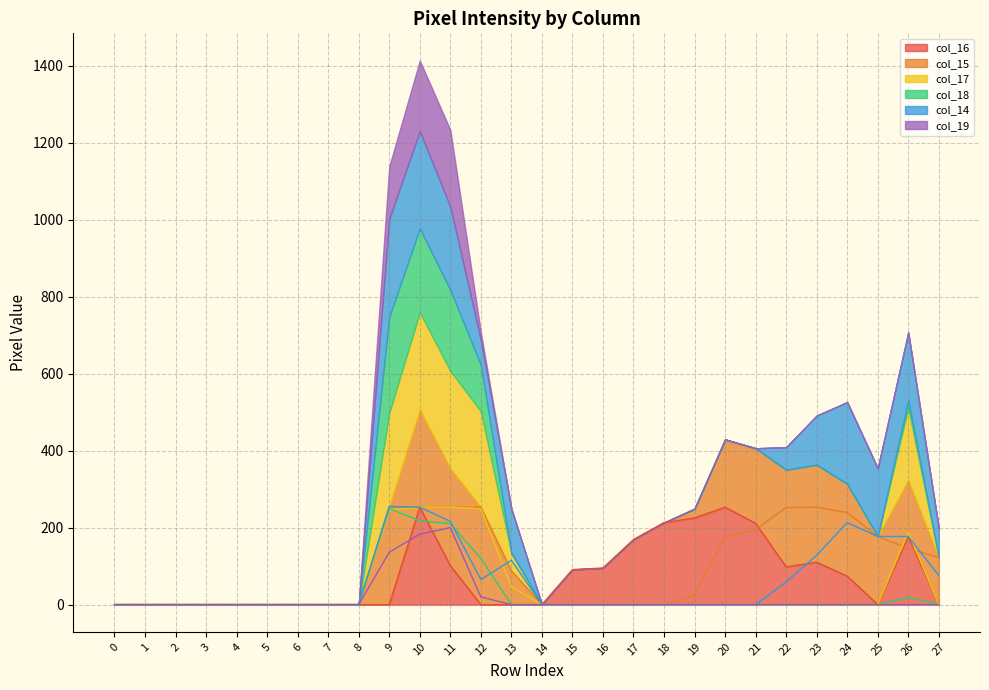

What is the difference between the maximum and minimum values in the col_14 series?

255